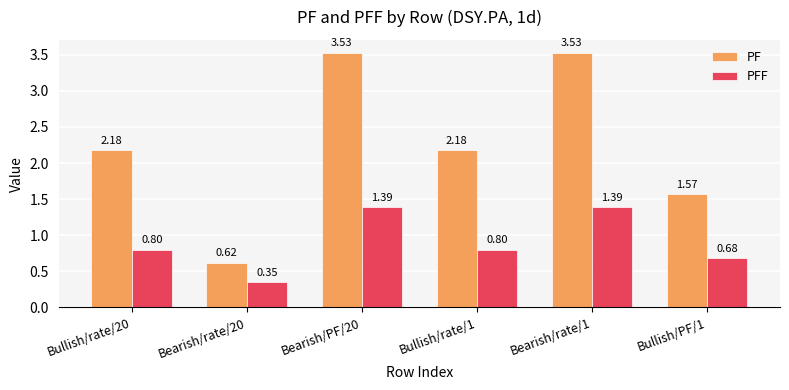

Where does the PF series first go above 2?

Bullish/rate/20